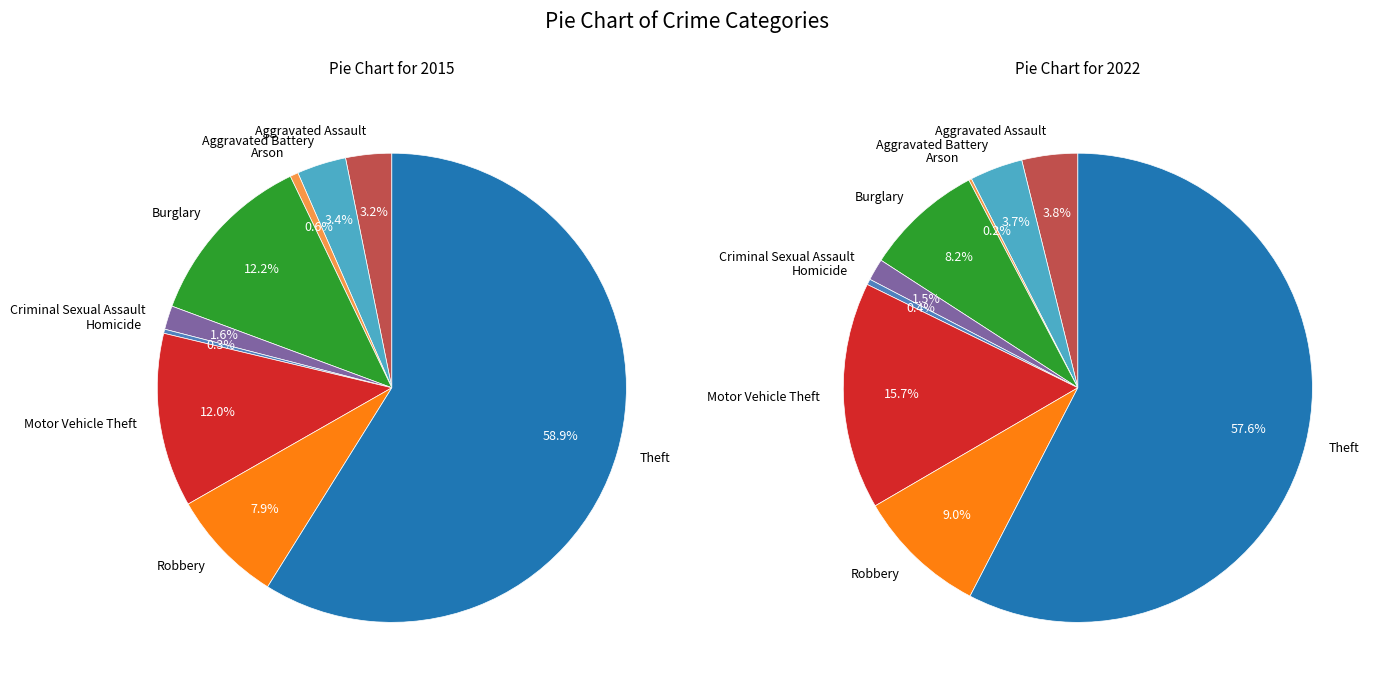

What is the largest slice in the pie chart?

Theft